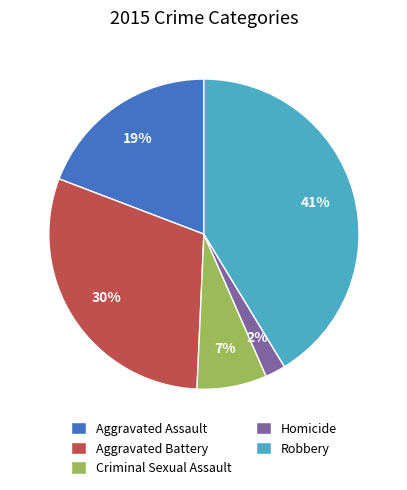

What is the ratio of the value at Criminal Sexual Assault to the value at Aggravated Battery?

0.2